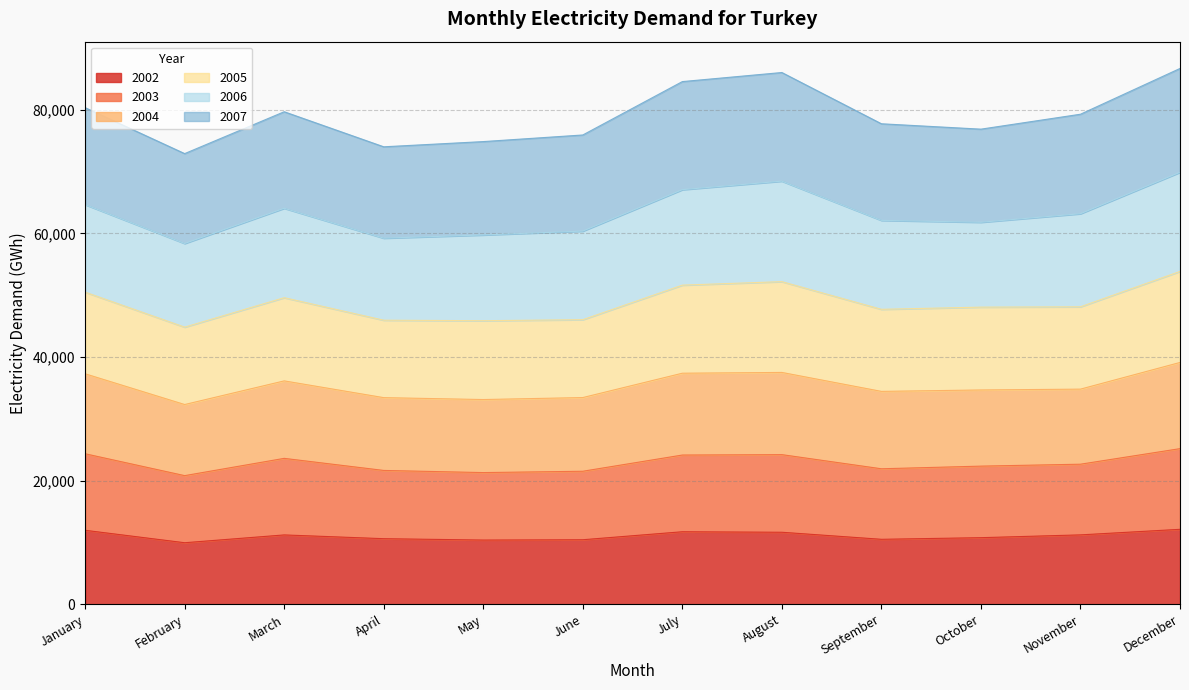

What are all the series names shown in the legend?

2002, 2003, 2004, 2005, 2006, 2007